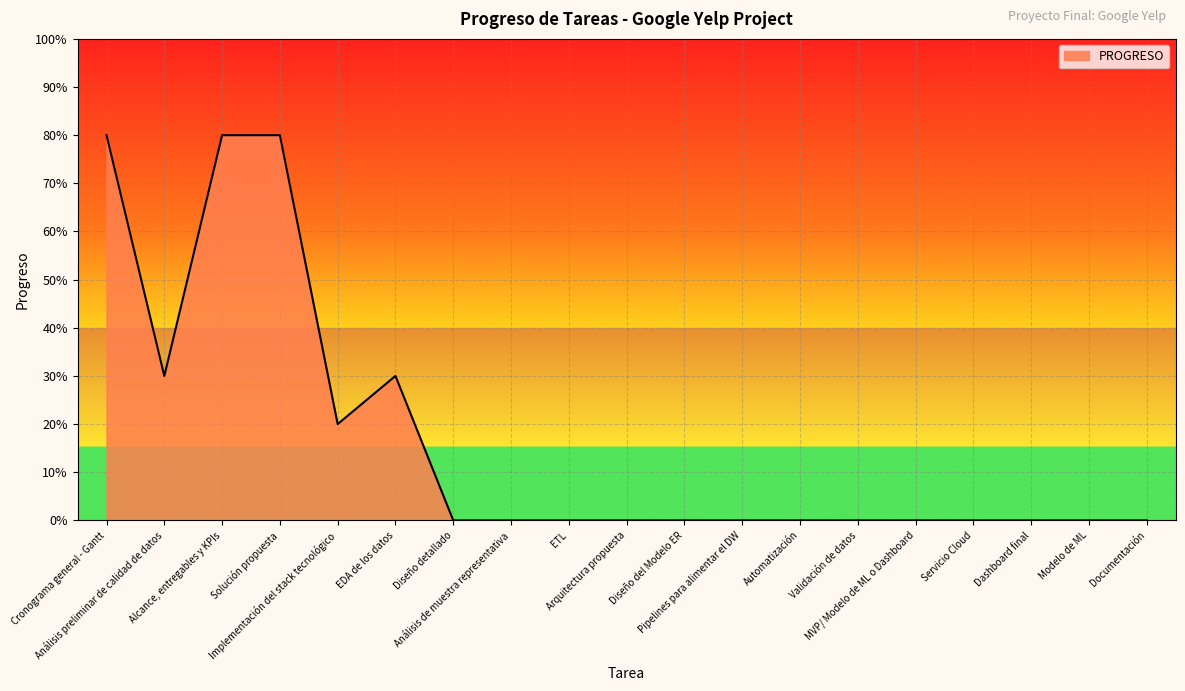

Which has a higher value, Validación de datos or Cronograma general - Gantt?

Cronograma general - Gantt